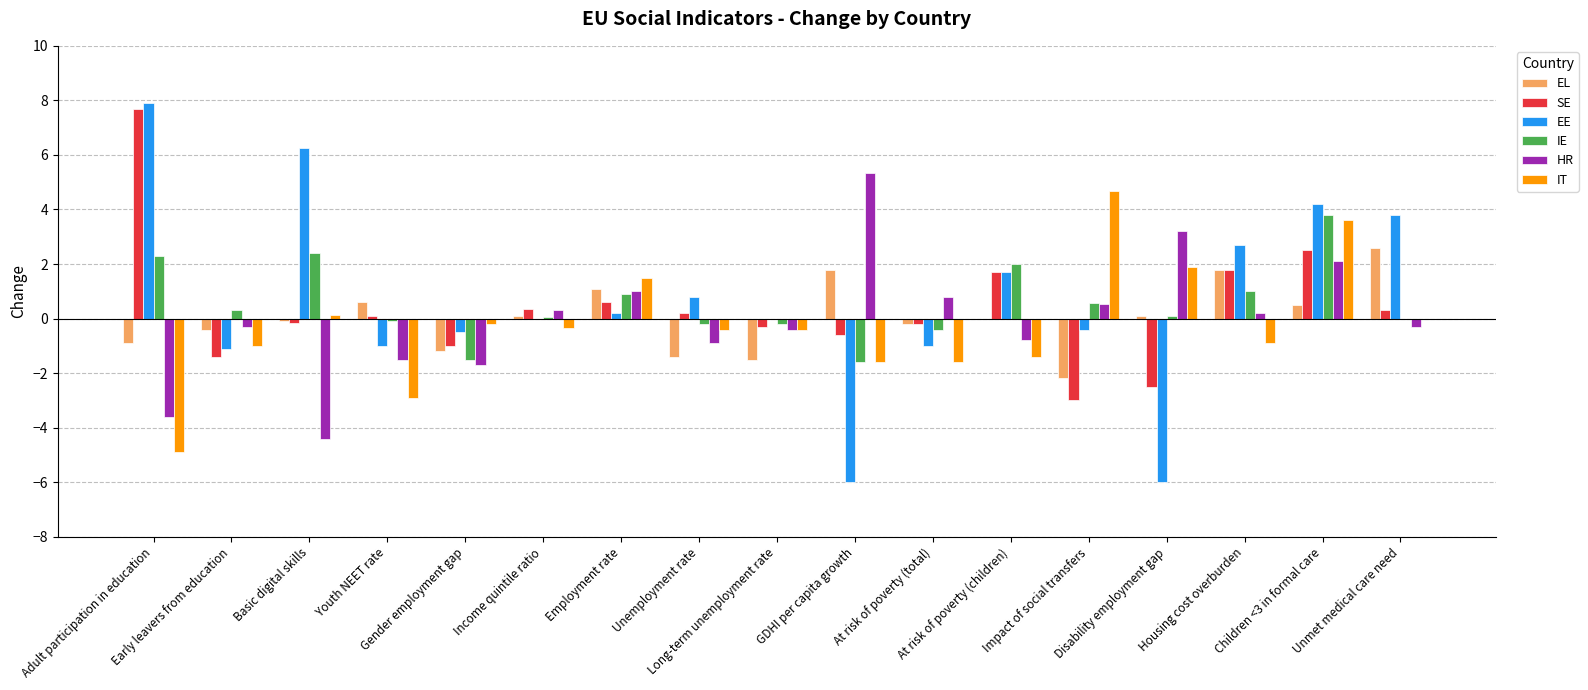

Which series has the widest spread of values?

EE